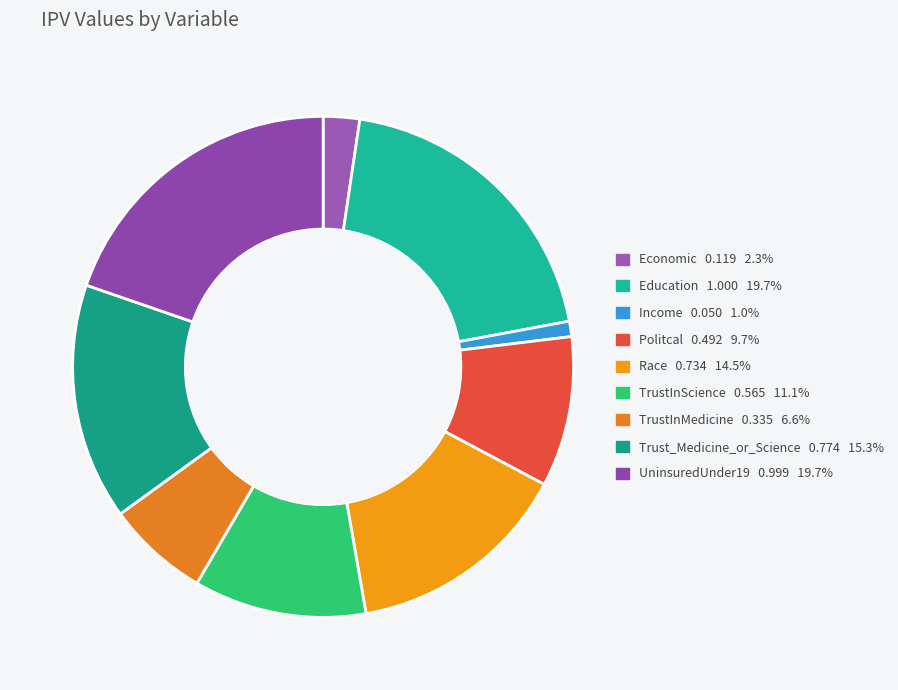

True or false: Education accounts for 20% of the total.

True